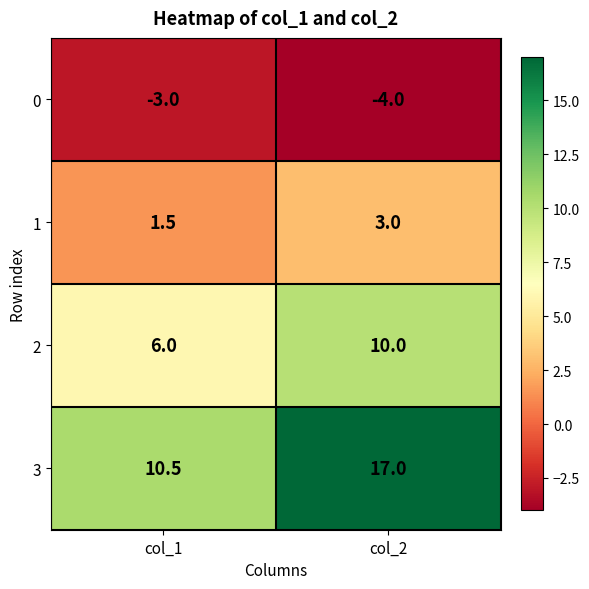

Reading right to left, extract all data points from this chart.

0: -4.0	-3.0
1: 3.0	1.5
2: 10.0	6.0
3: 17.0	10.5